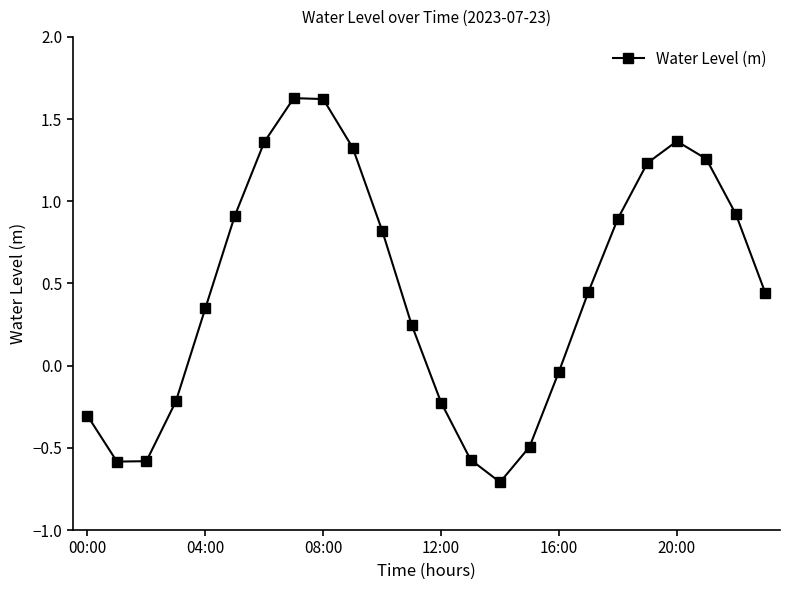

What is the sum of all values?

11.1